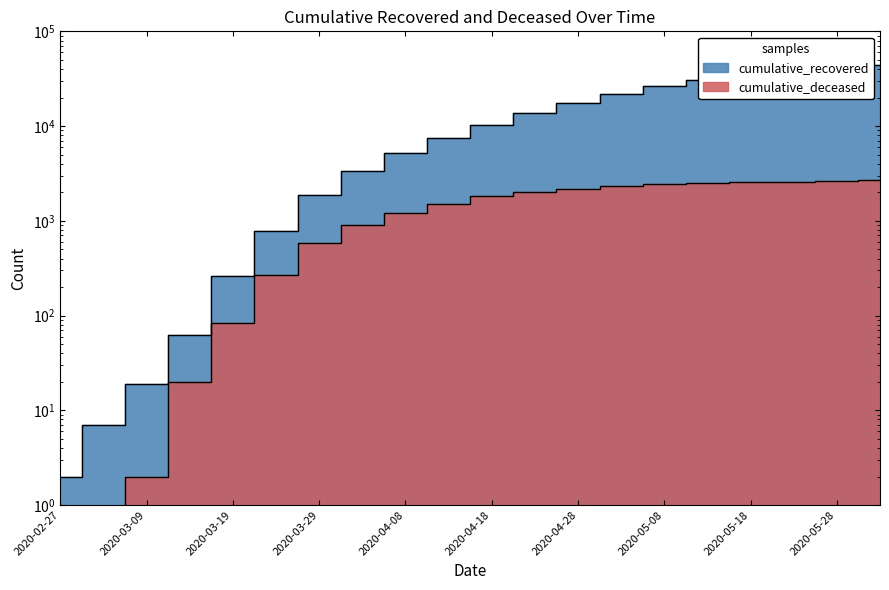

At which category does the chart reach its peak across all series?

2020-06-02